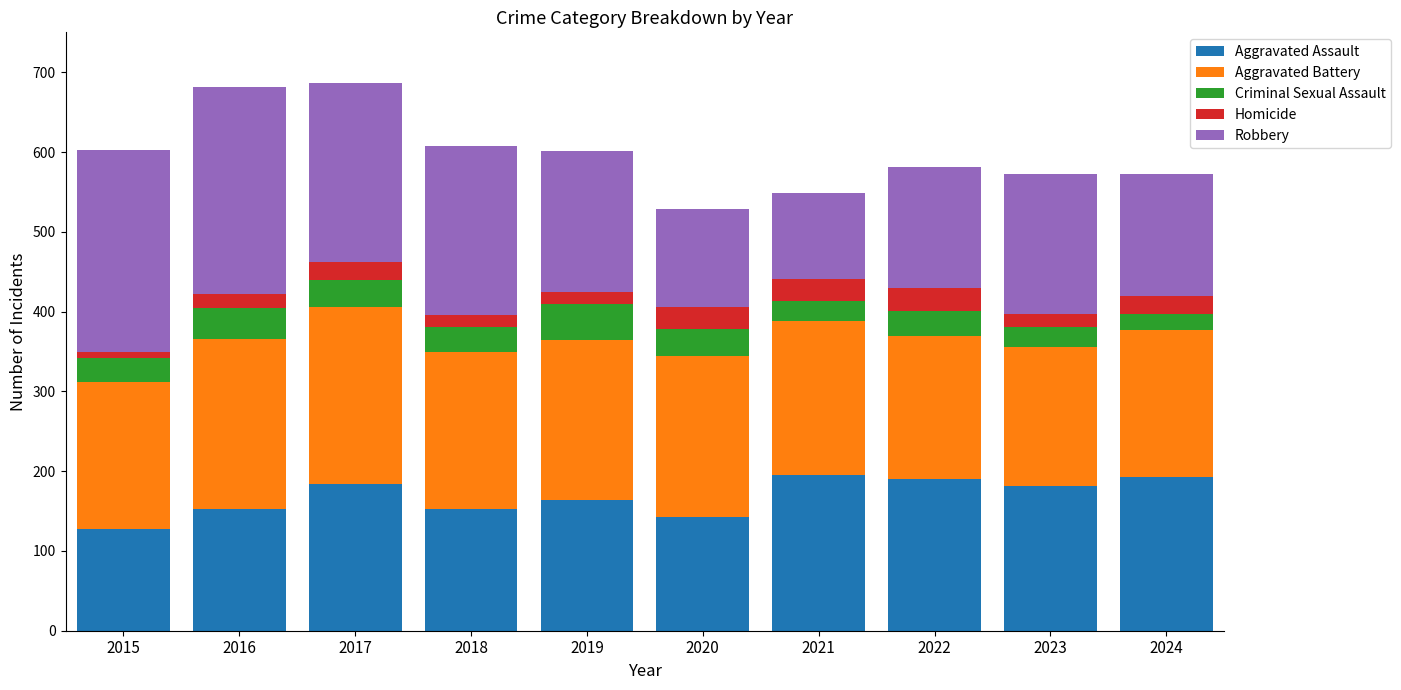

What is the total value across all series at 2023?

573